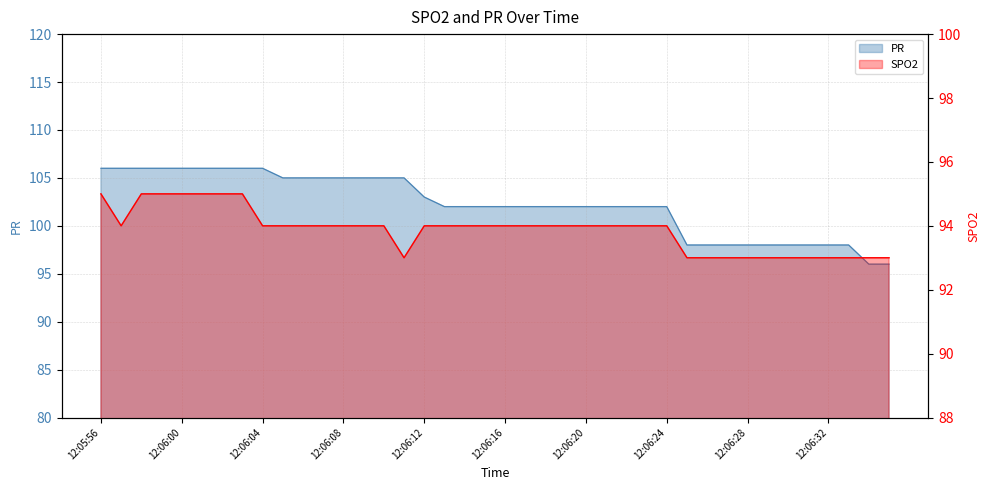

What is the total value across all series at 12:06:22?

196